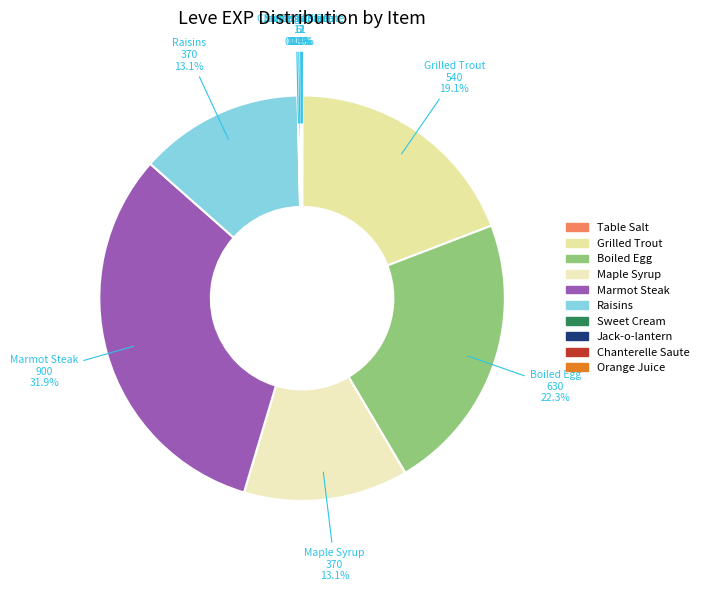

Which slice is the largest?

Marmot Steak